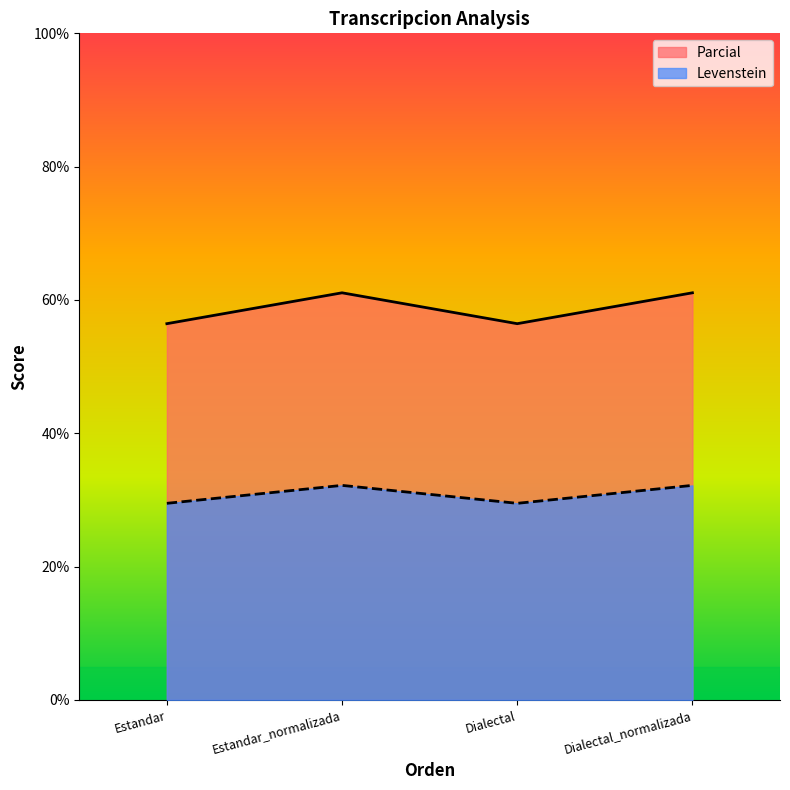

What is the label of the 1st point from the right?

Dialectal_normalizada